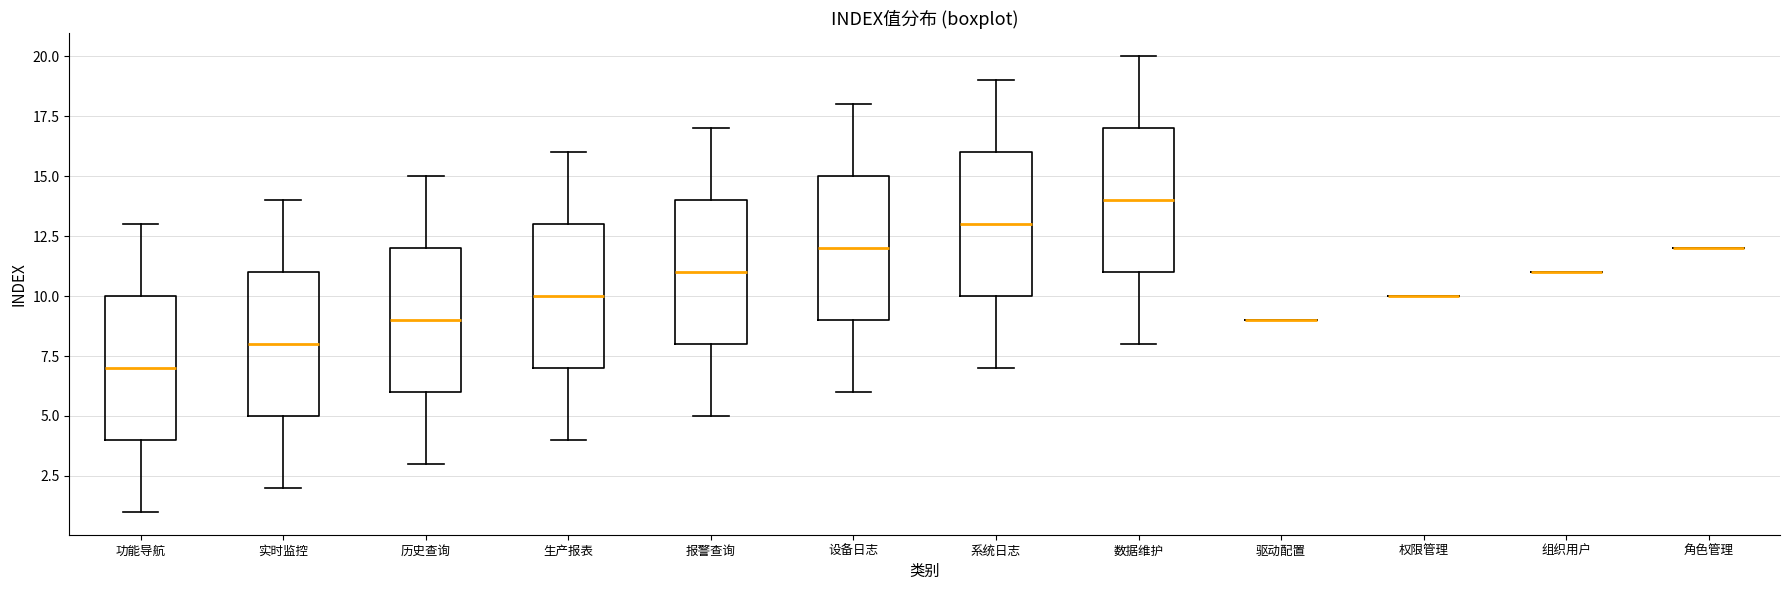

Where is the lower edge of the box for 生产报表 on the y-axis? The values are not printed on the chart, so give them approximately, as read against the axis.

7